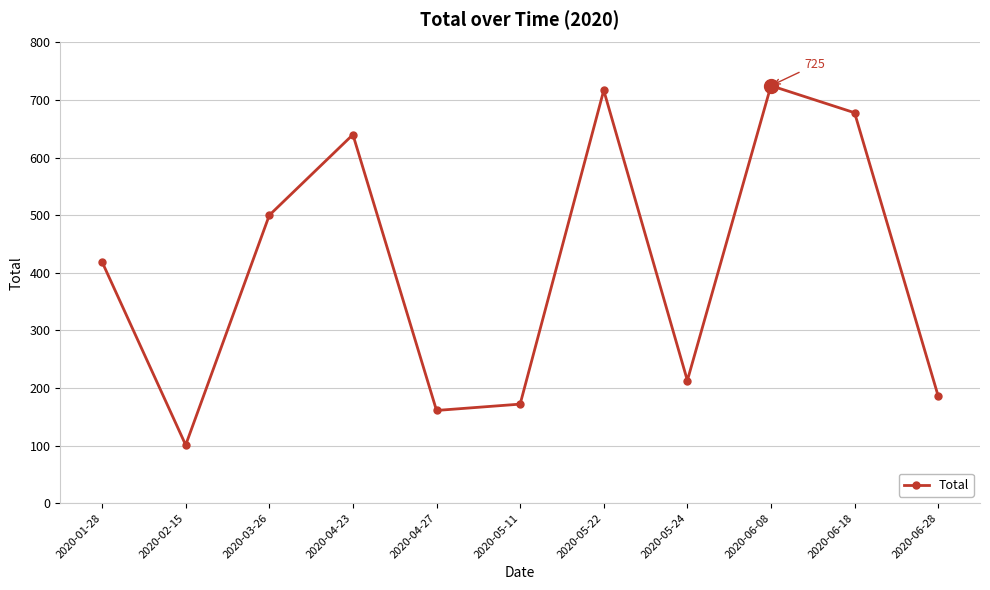

How many interior local peaks (higher than both neighbors) does the data have?

3